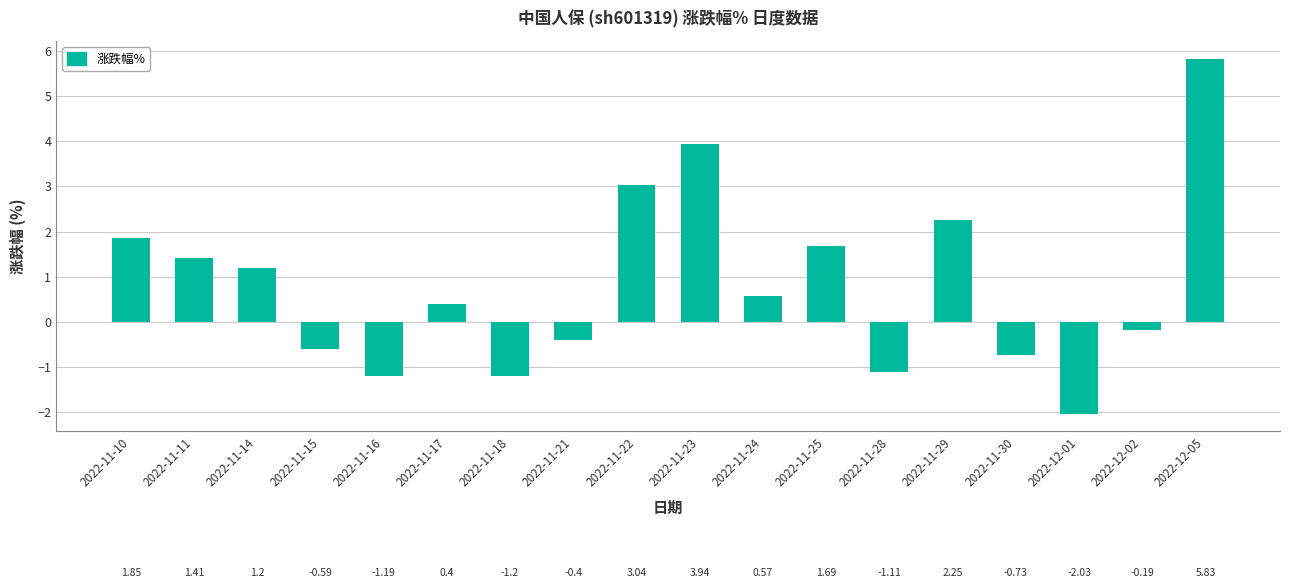

At which category does the chart reach its peak across all series?

2022-12-05